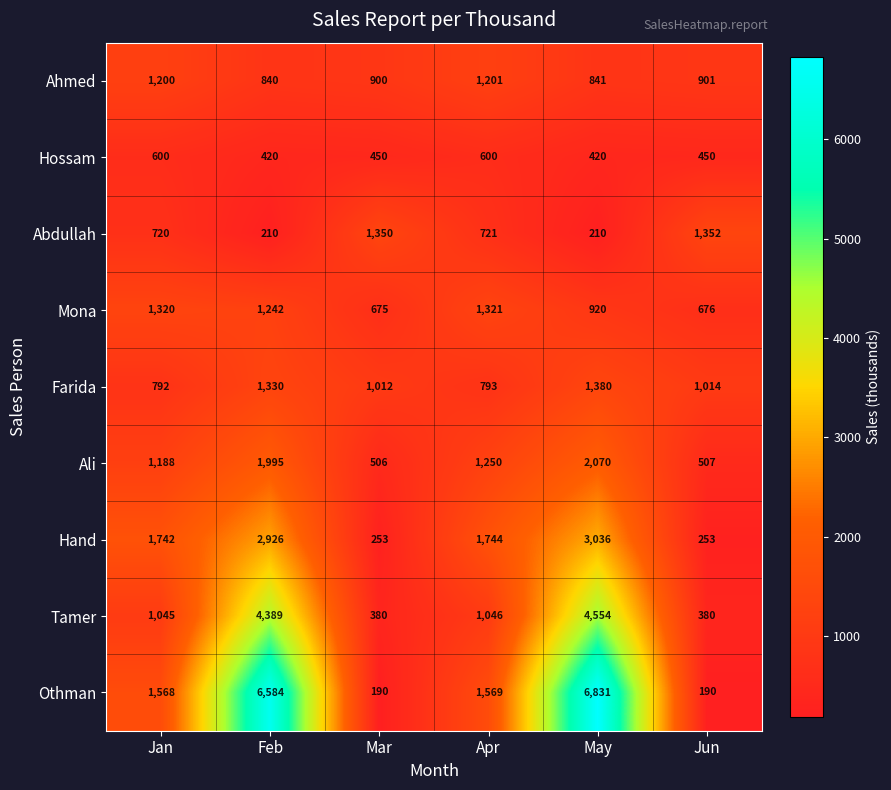

The Ali series shows 211 at Jun. True or false?

False